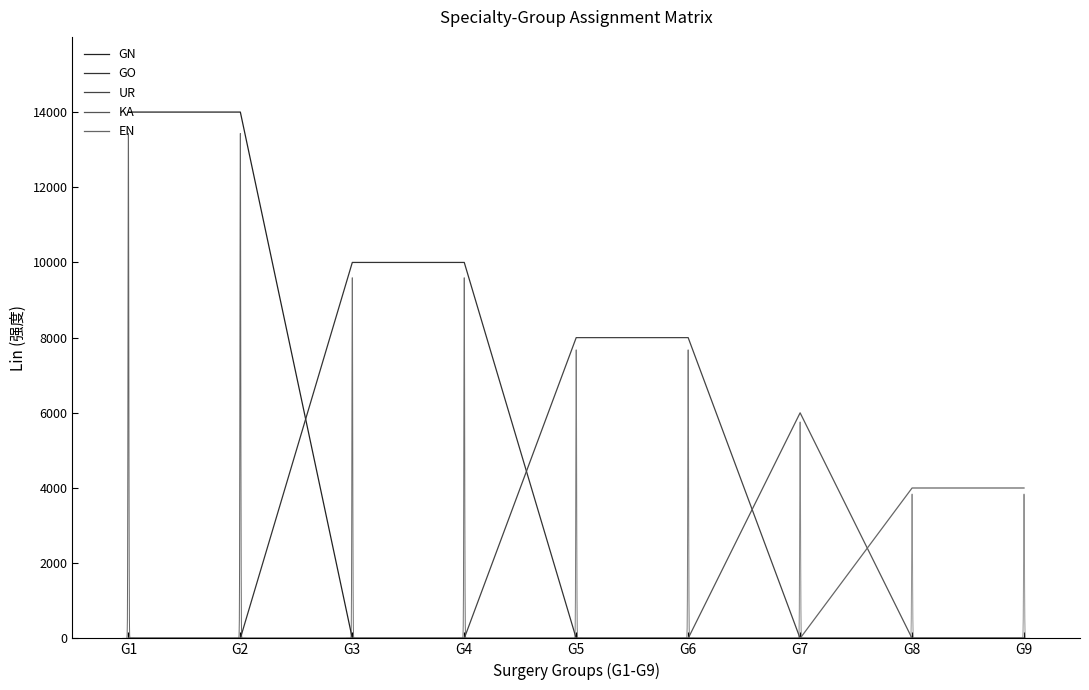

Reading left to right, list all the values displayed in this chart.

GN: G1=14000	G2=14000	G3=0	G4=0	G5=0	G6=0	G7=0	G8=0	G9=0
GO: G1=0	G2=0	G3=10000	G4=10000	G5=0	G6=0	G7=0	G8=0	G9=0
UR: G1=0	G2=0	G3=0	G4=0	G5=8000	G6=8000	G7=0	G8=0	G9=0
KA: G1=0	G2=0	G3=0	G4=0	G5=0	G6=0	G7=6000	G8=0	G9=0
EN: G1=0	G2=0	G3=0	G4=0	G5=0	G6=0	G7=0	G8=4000	G9=4000